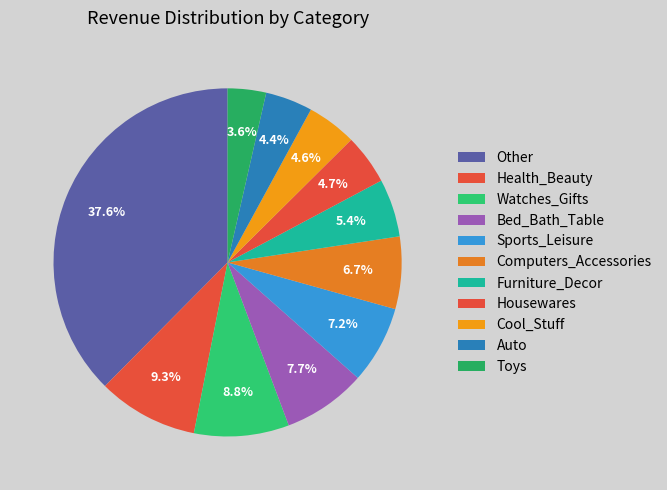

How many segments does this pie chart have?

11